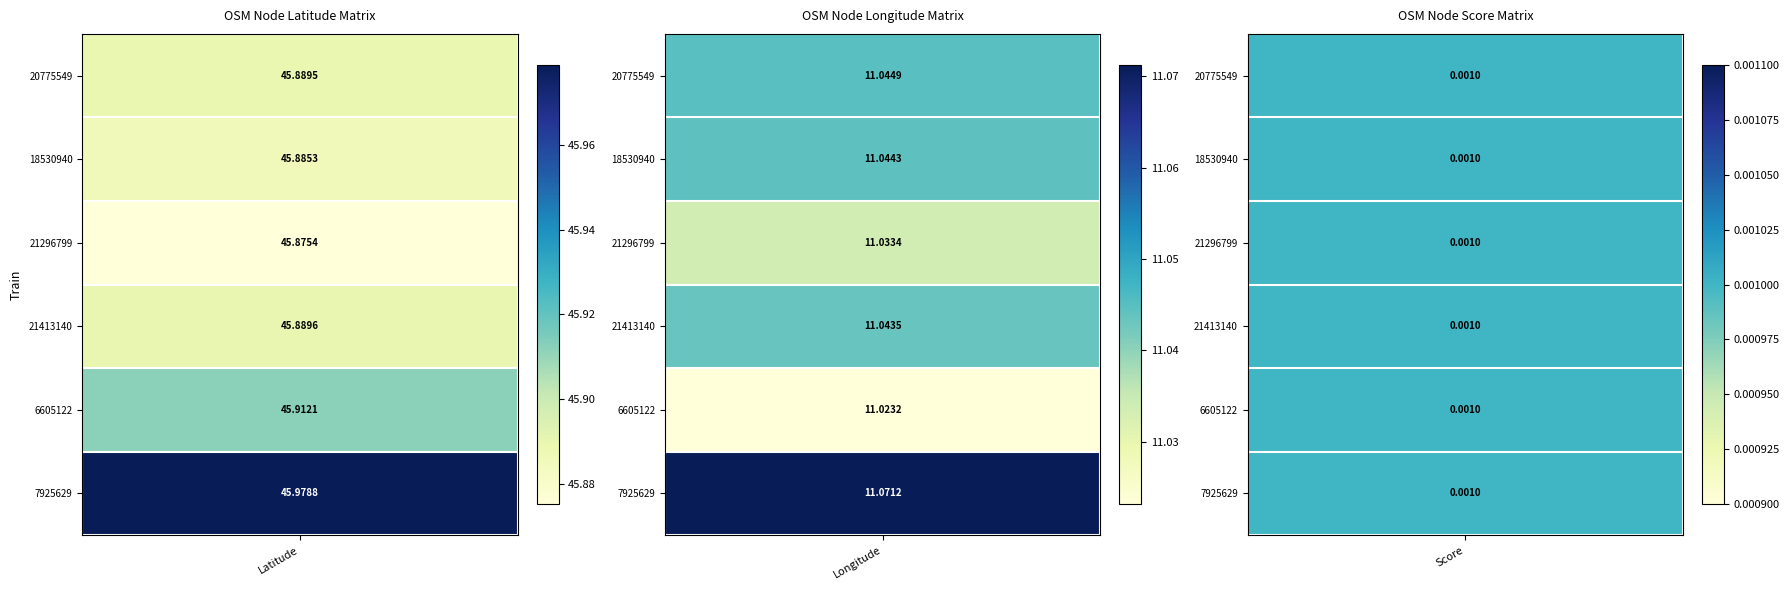

Which series has the widest spread of values?

7925629